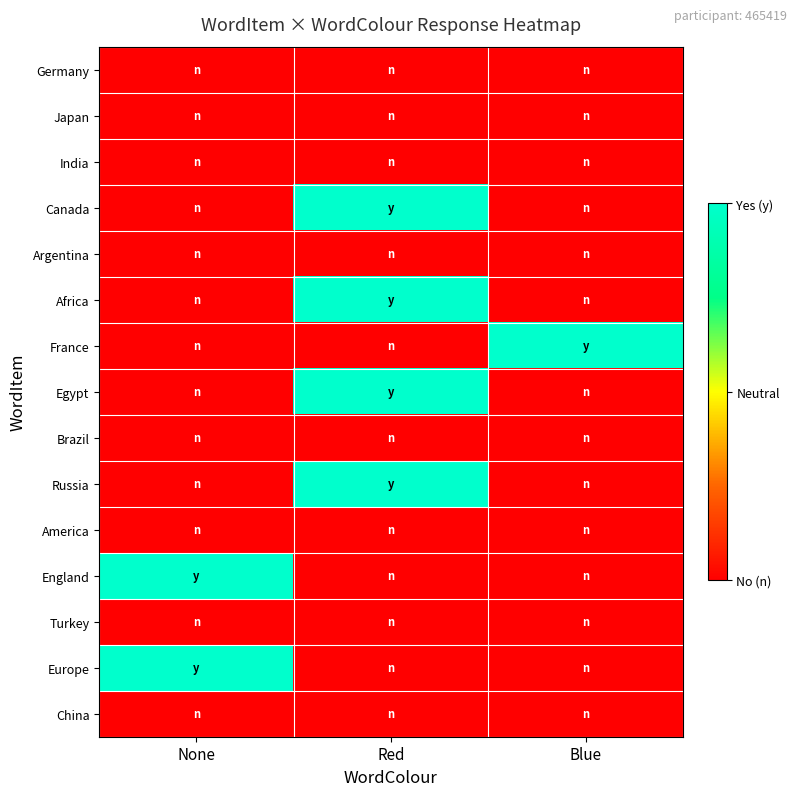

Reading left to right, what are all the values shown in this chart?

Germany: None=0	Red=0	Blue=0
Japan: None=0	Red=0	Blue=0
India: None=0	Red=0	Blue=0
Canada: None=0	Red=1	Blue=0
Argentina: None=0	Red=0	Blue=0
Africa: None=0	Red=1	Blue=0
France: None=0	Red=0	Blue=1
Egypt: None=0	Red=1	Blue=0
Brazil: None=0	Red=0	Blue=0
Russia: None=0	Red=1	Blue=0
America: None=0	Red=0	Blue=0
England: None=1	Red=0	Blue=0
Turkey: None=0	Red=0	Blue=0
Europe: None=1	Red=0	Blue=0
China: None=0	Red=0	Blue=0